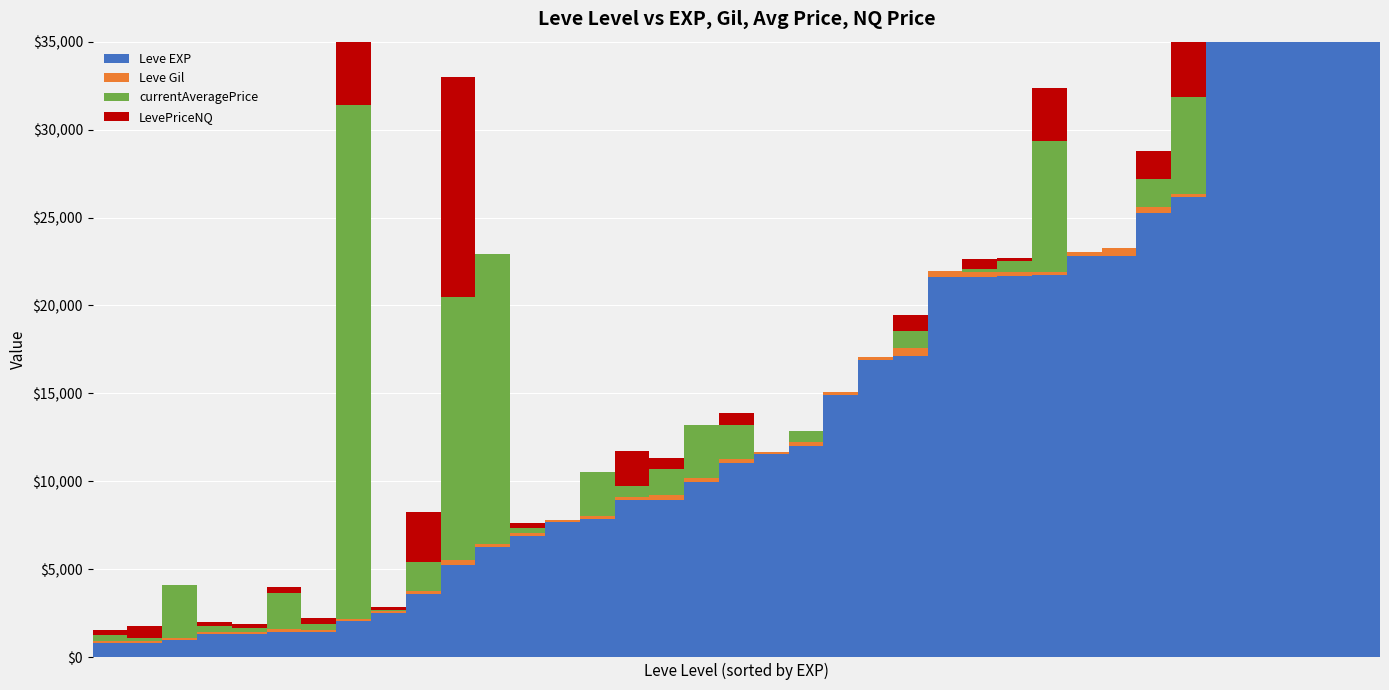

What value does the Leve EXP series have at 35?

41410